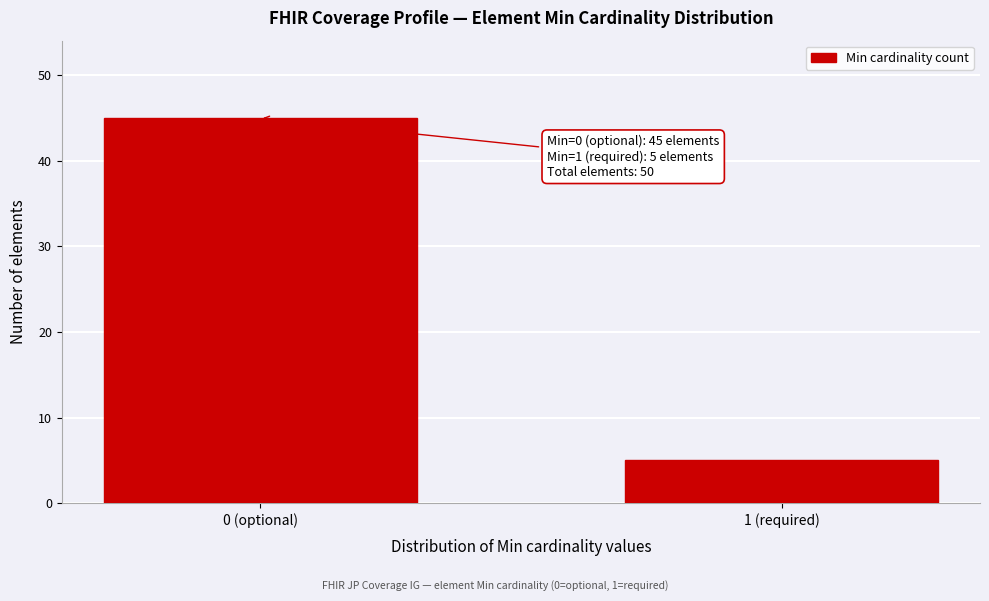

Reading right to left, extract all data points from this chart.

5	45